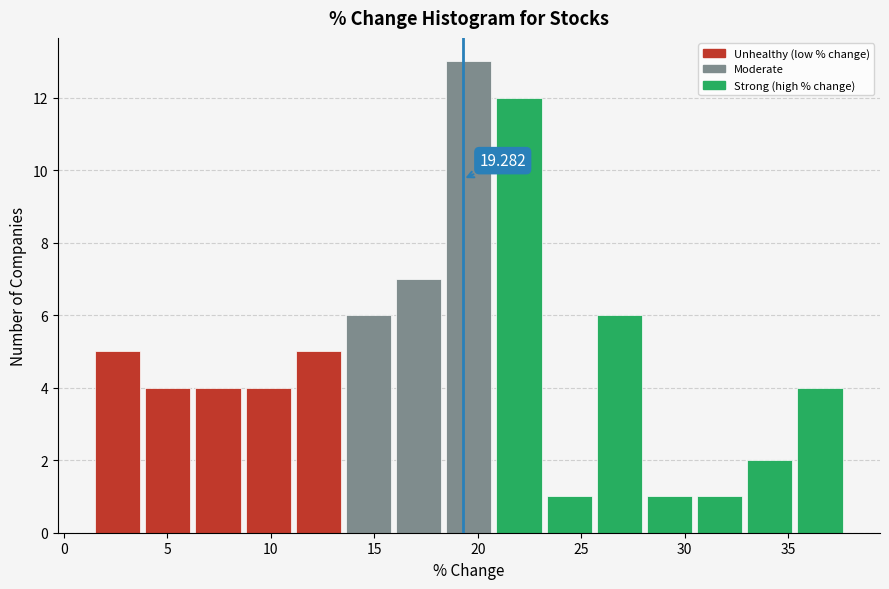

Over which range of the x-axis is the bar tallest?

18.5 to 21.0